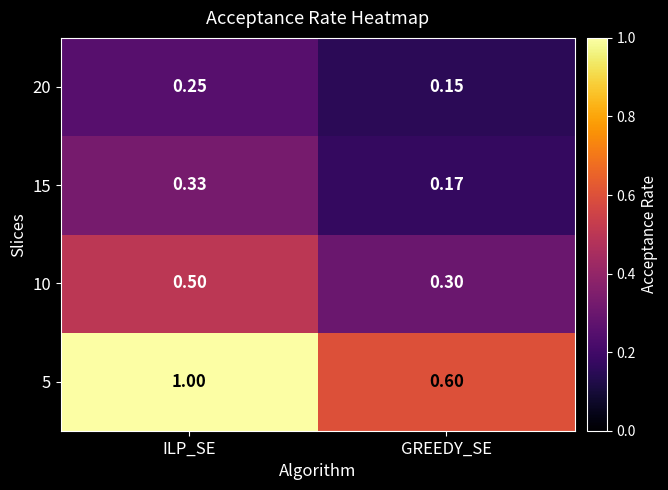

At which label is 15 closest to 0?

GREEDY_SE